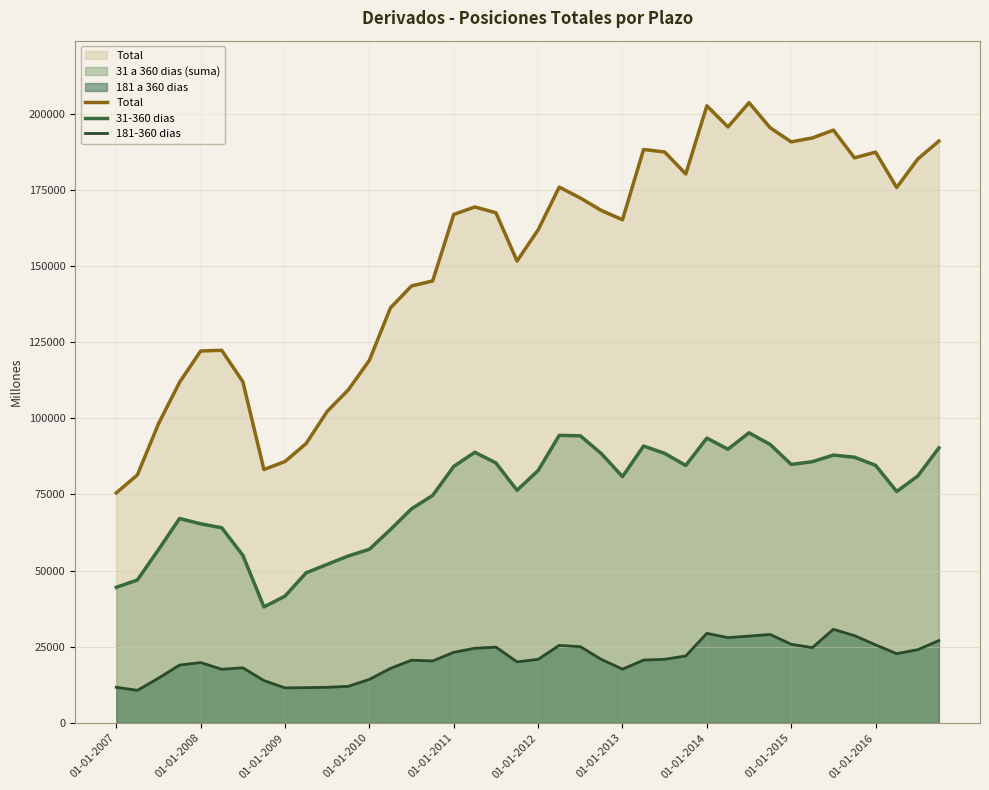

What is the greatest value displayed?

203587